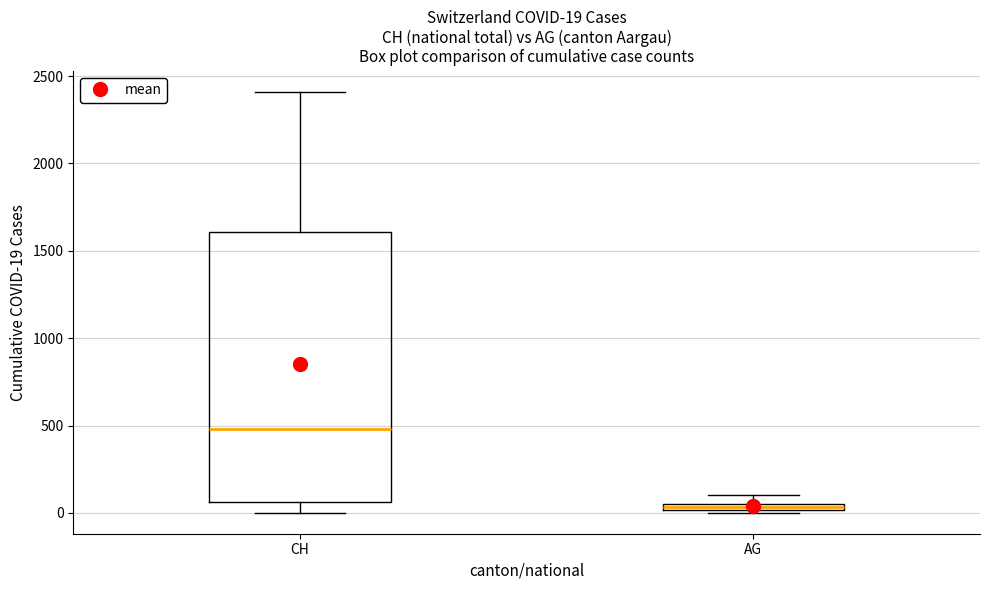

Which box has the highest median line?

CH